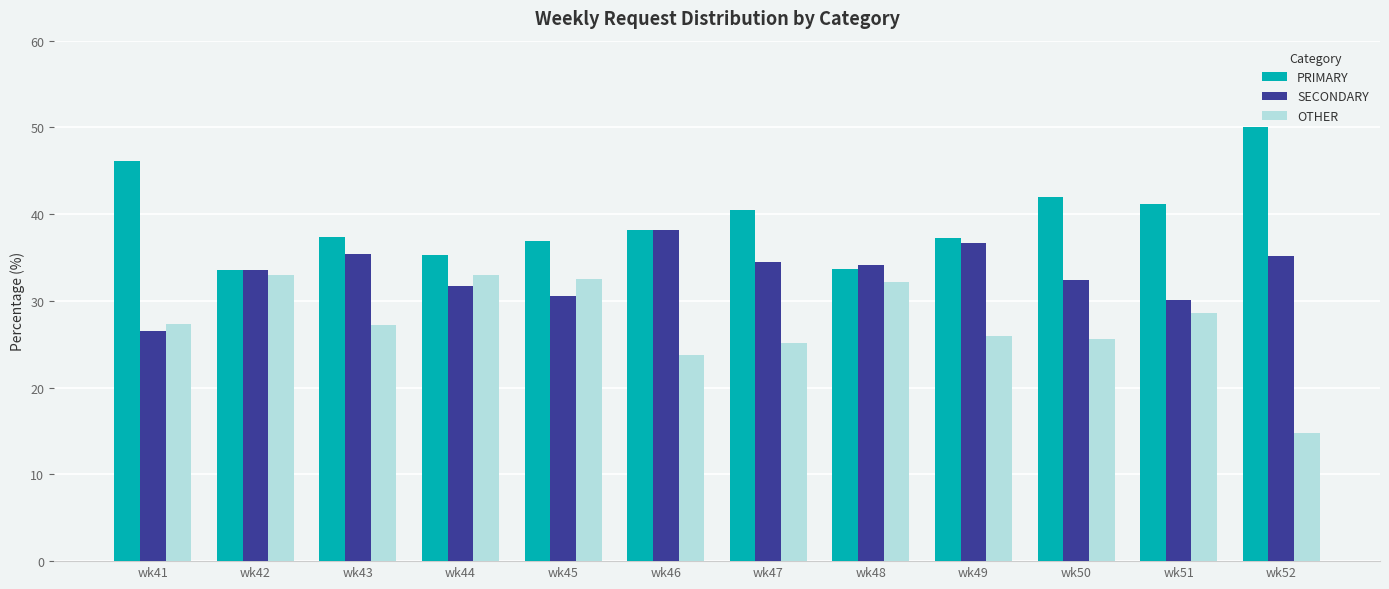

List the series in order of their peak value, lowest first.

OTHER, SECONDARY, PRIMARY